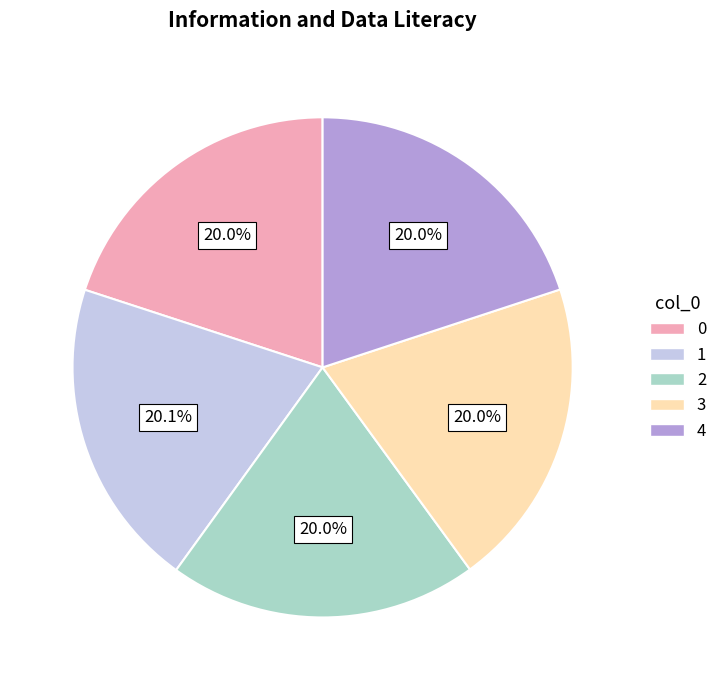

Combined, what portion of the pie is 0 and 3?

40.0%